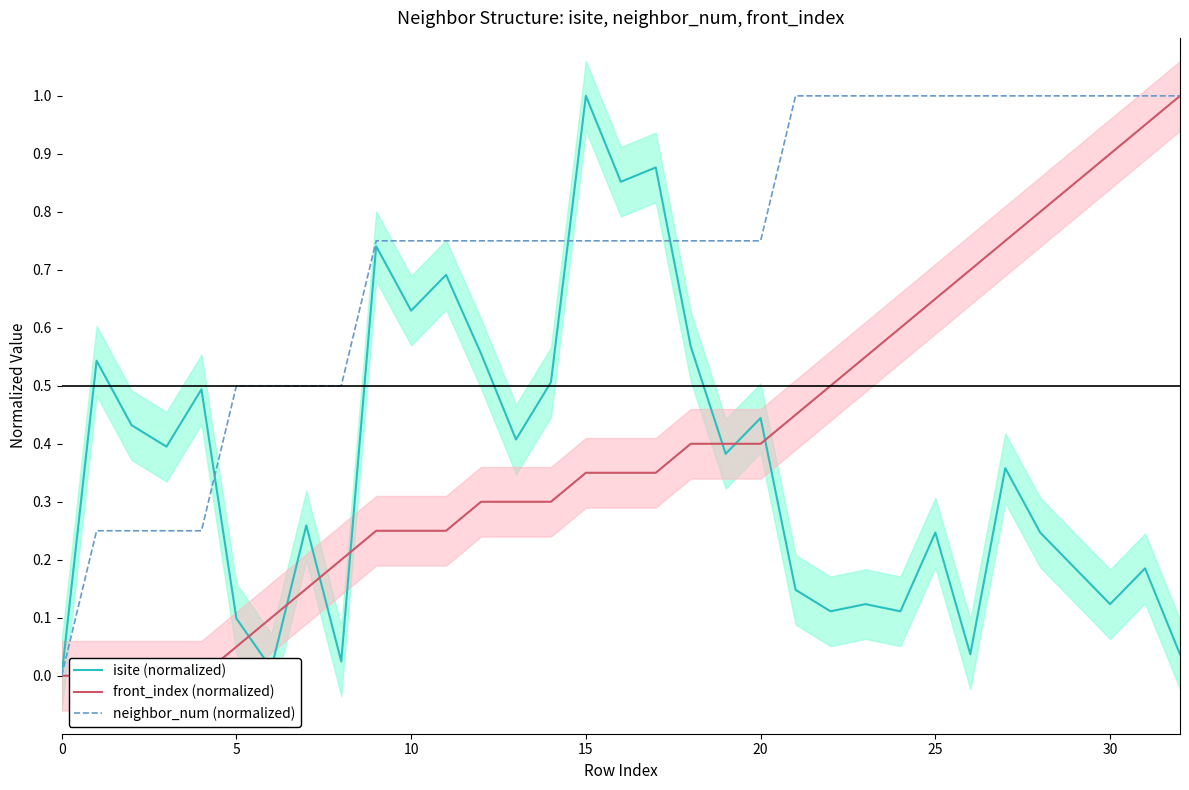

How many values in isite (normalized) are above zero?

32